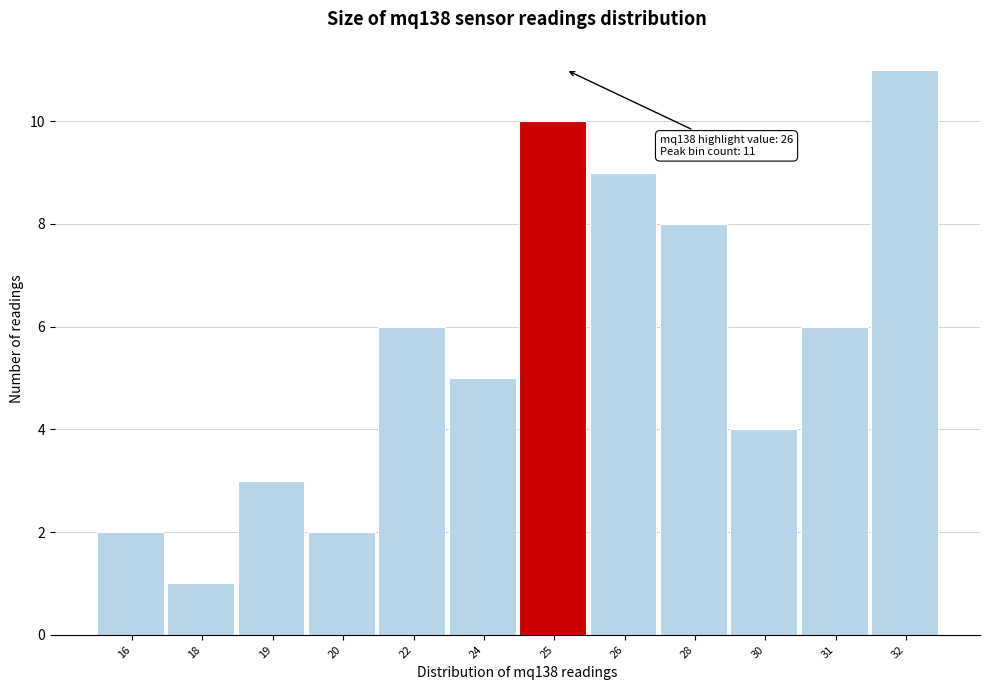

Reading left to right, list all the values displayed in this chart.

2	1	3	2	6	5	10	9	8	4	6	11